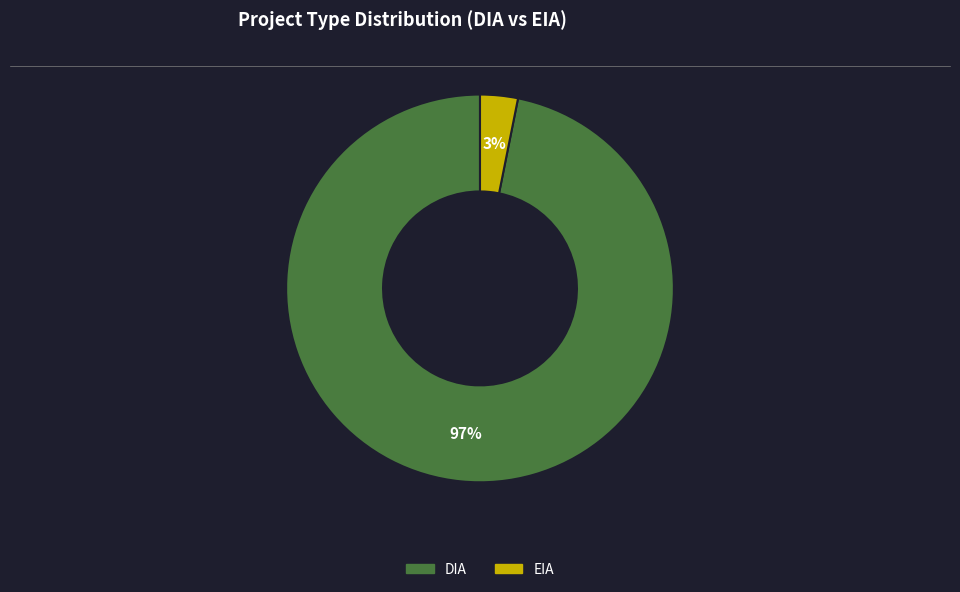

Rank the categories by value from highest to lowest.

DIA, EIA